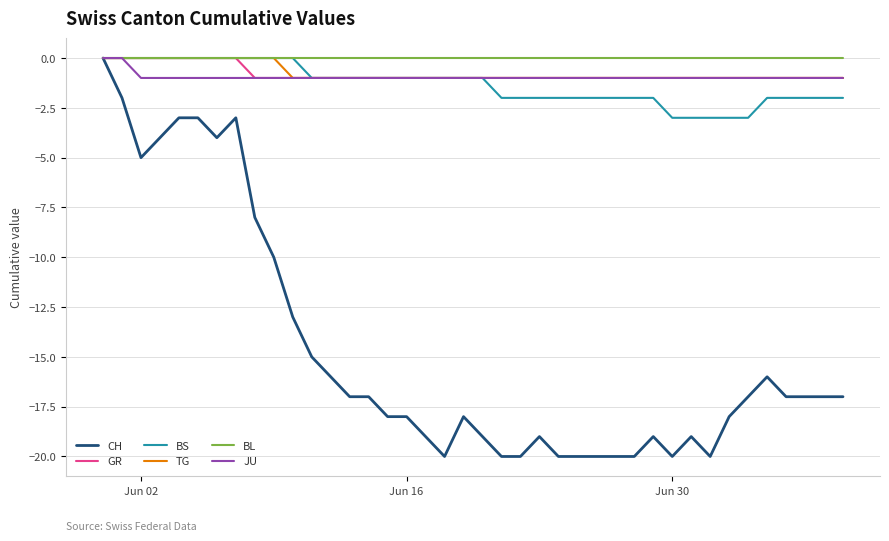

Which series has the widest spread of values?

CH